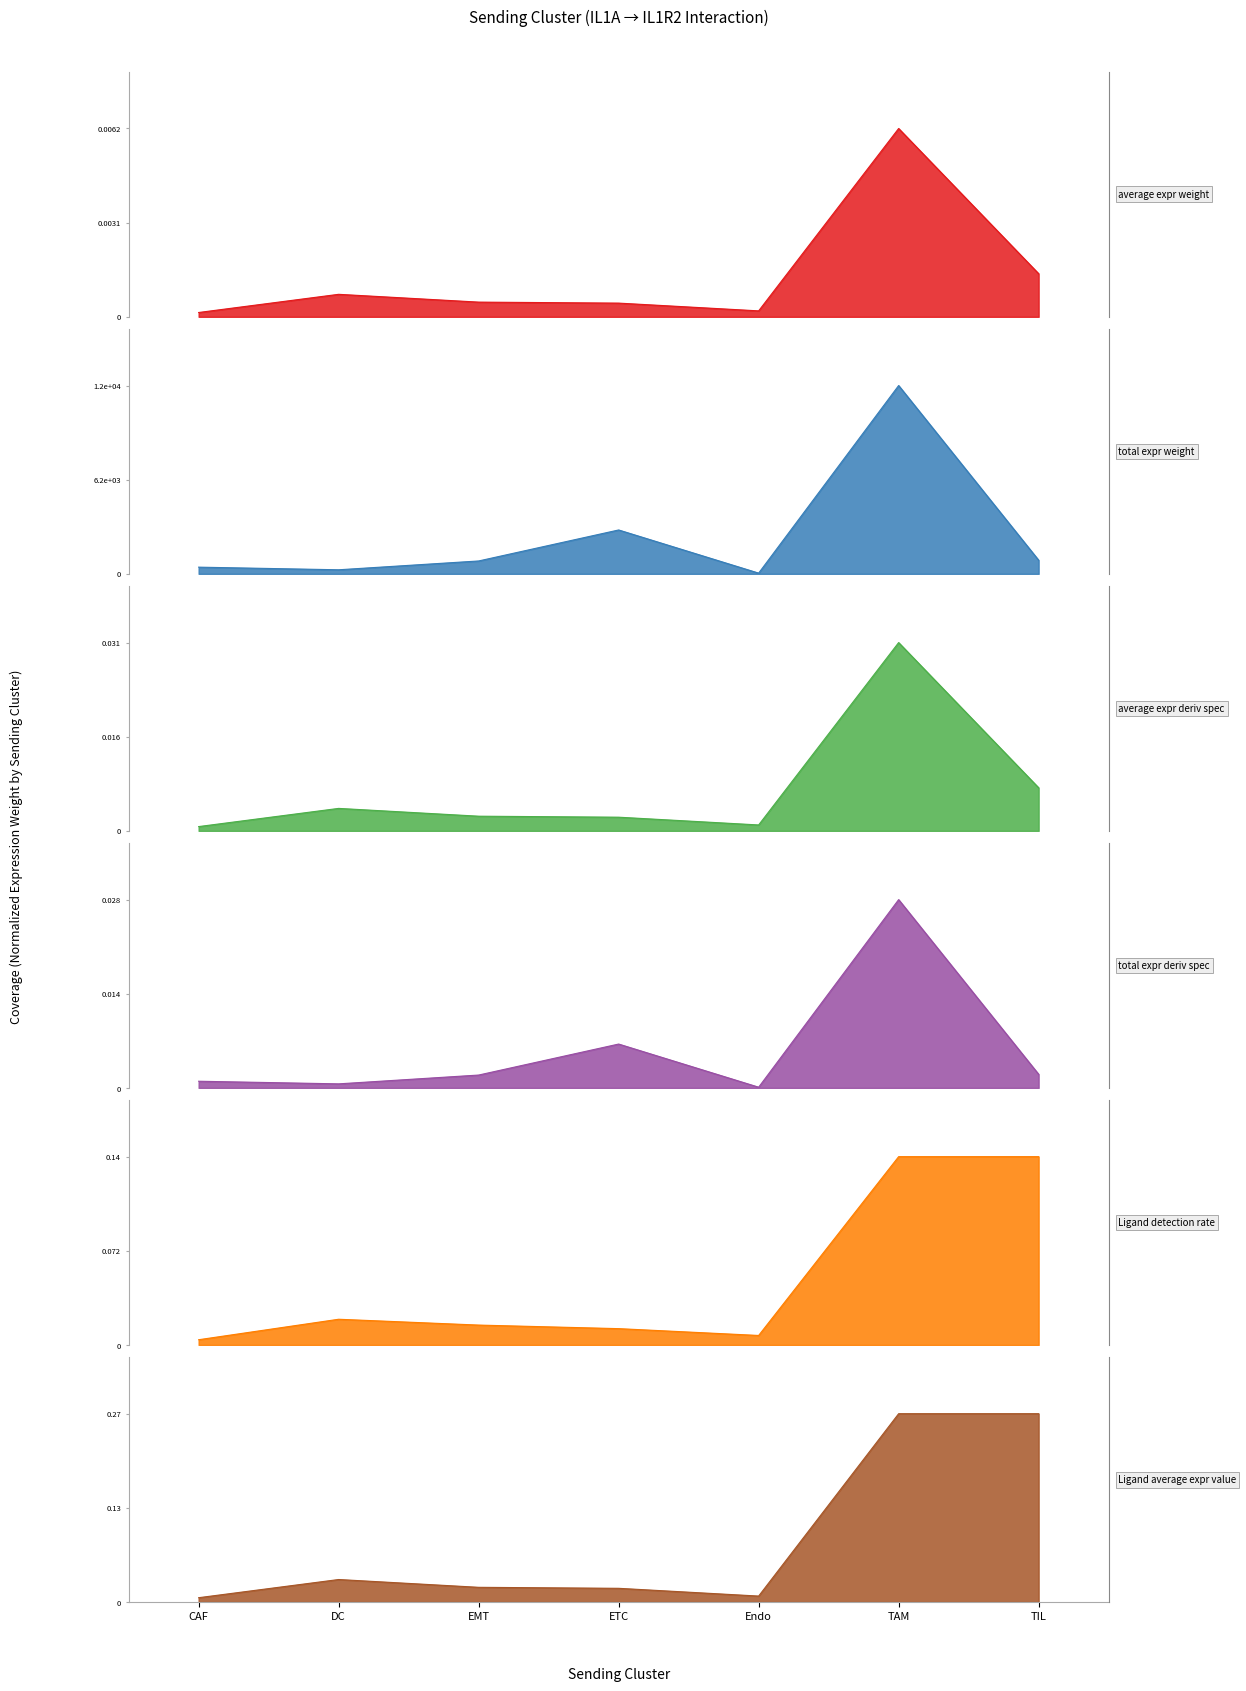

What are all the series names shown in the legend?

Edge average expression weight, Edge total expression weight, Edge average expression derived specificity, Edge total expression derived specificity, Ligand detection rate, Ligand average expression value